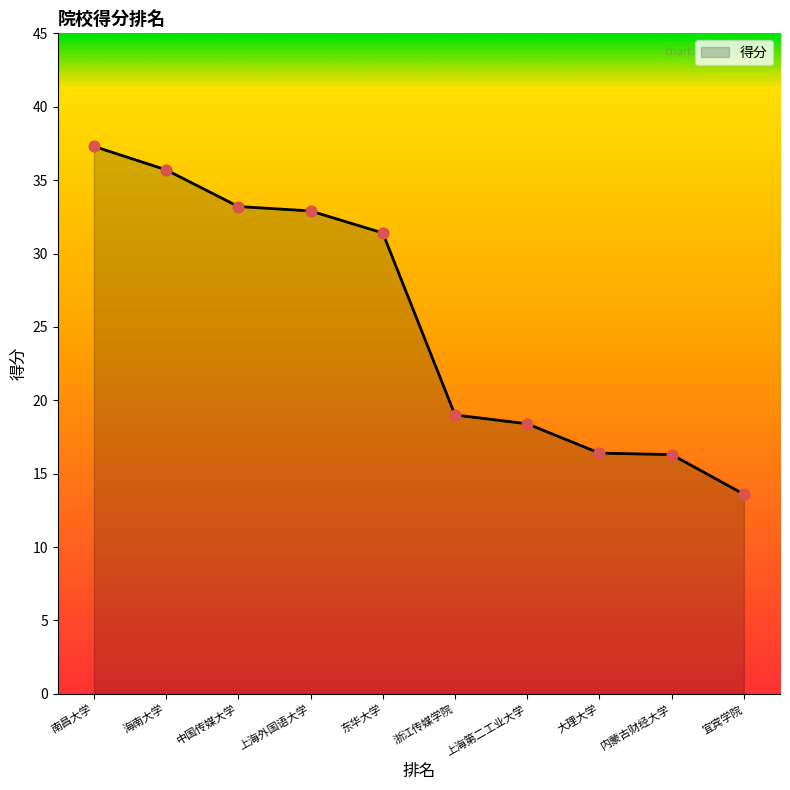

Approximately how many times larger is the value at 中国传媒大学 compared to 大理大学?

2.0